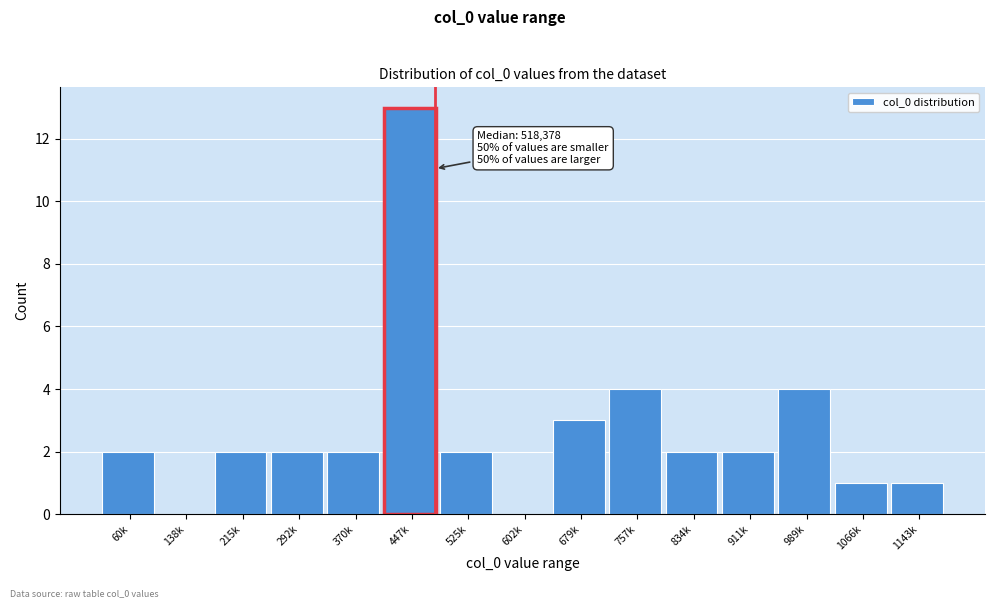

Reading right to left, transcribe all the data shown in this chart.

1143k=1	1066k=1	989k=4	911k=2	834k=2	757k=4	679k=3	602k=0	525k=2	447k=13	370k=2	292k=2	215k=2	138k=0	60k=2